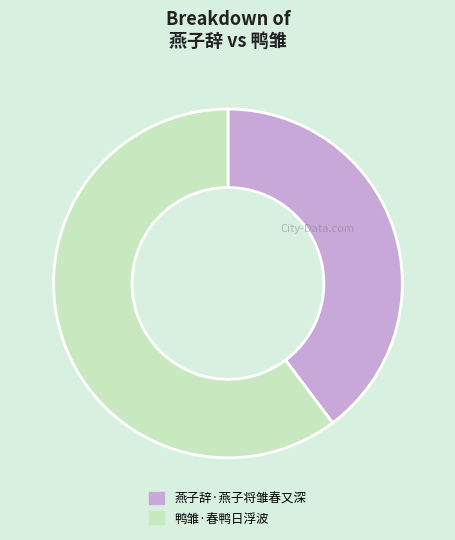

Count the number of slices in the pie.

2